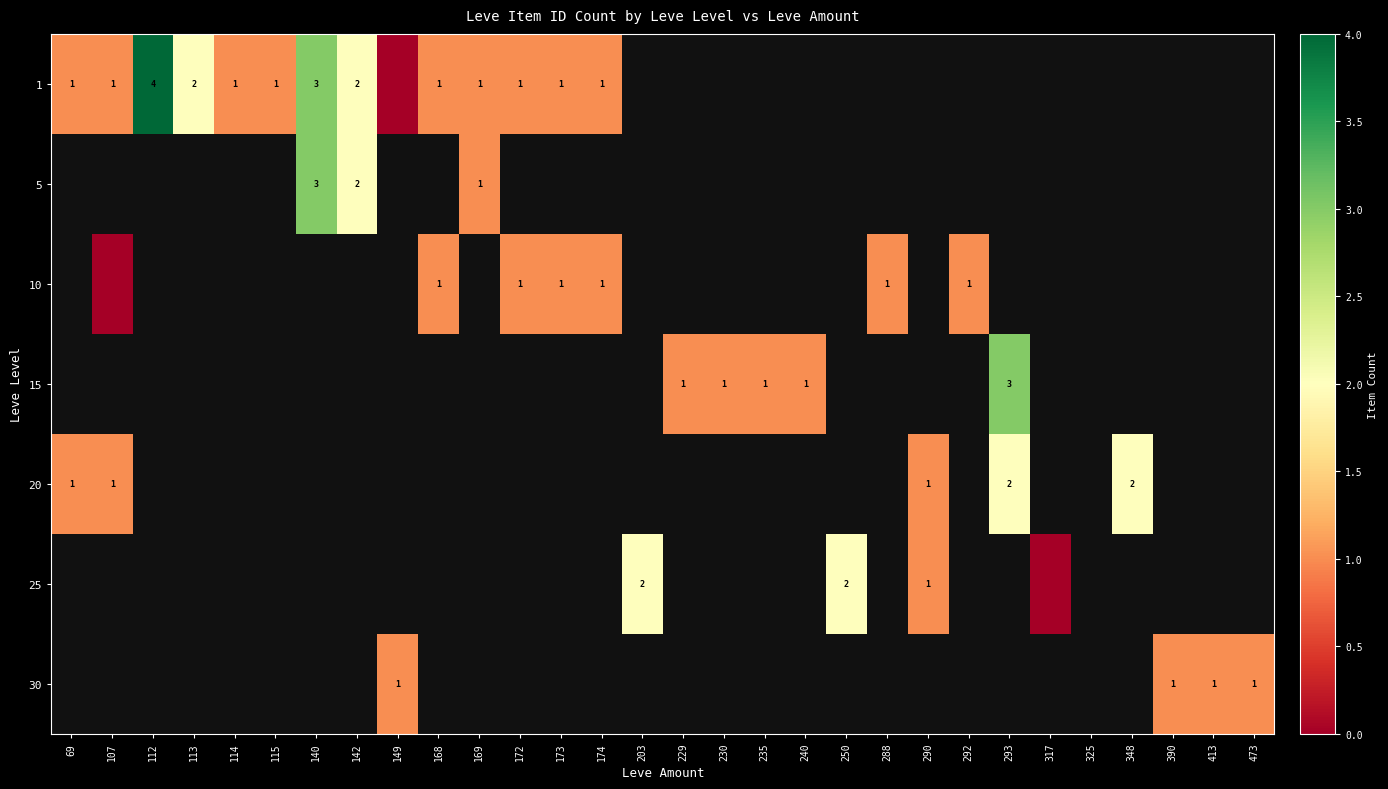

Between 235 and 140, which is larger?

140